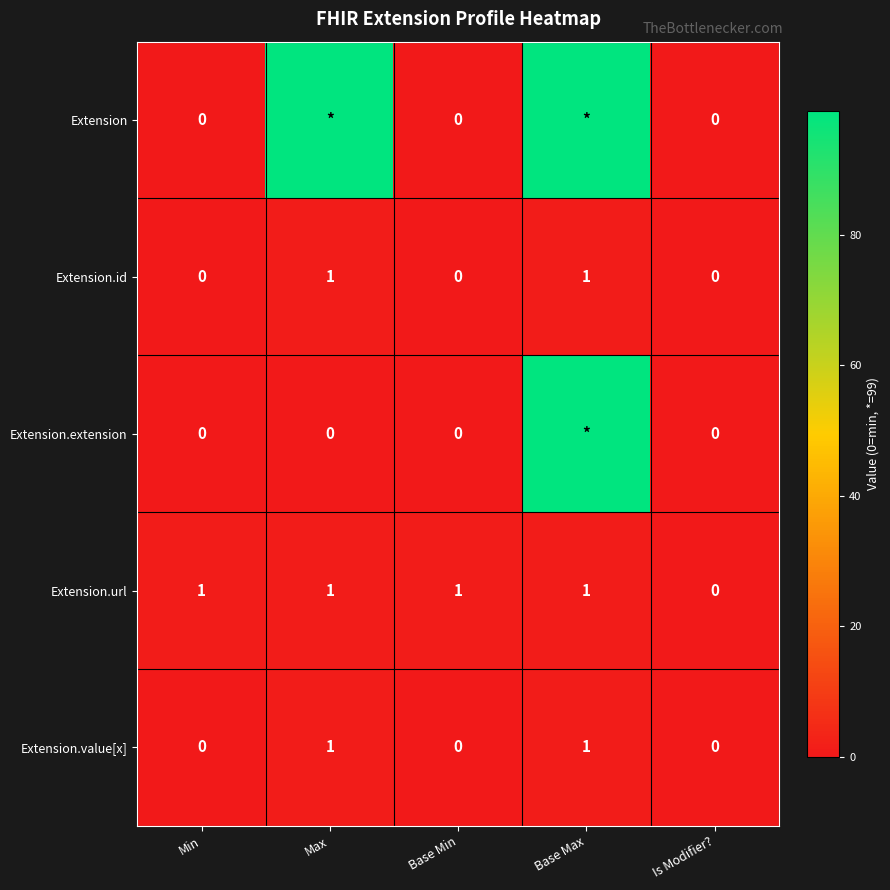

How many values in the Extension.value[x] series exceed 0?

2